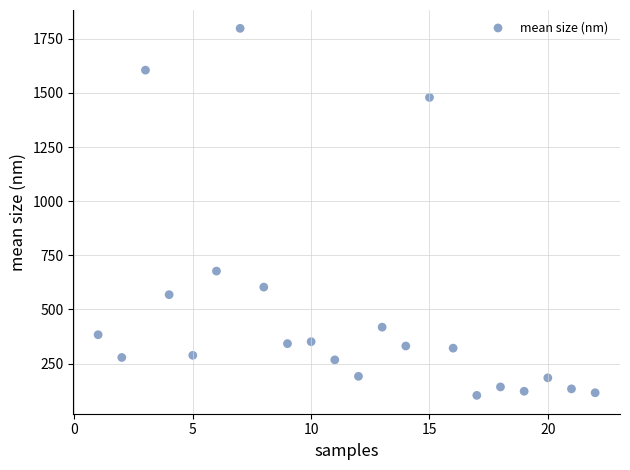

What is the range of Y values (max minus min)?

1695